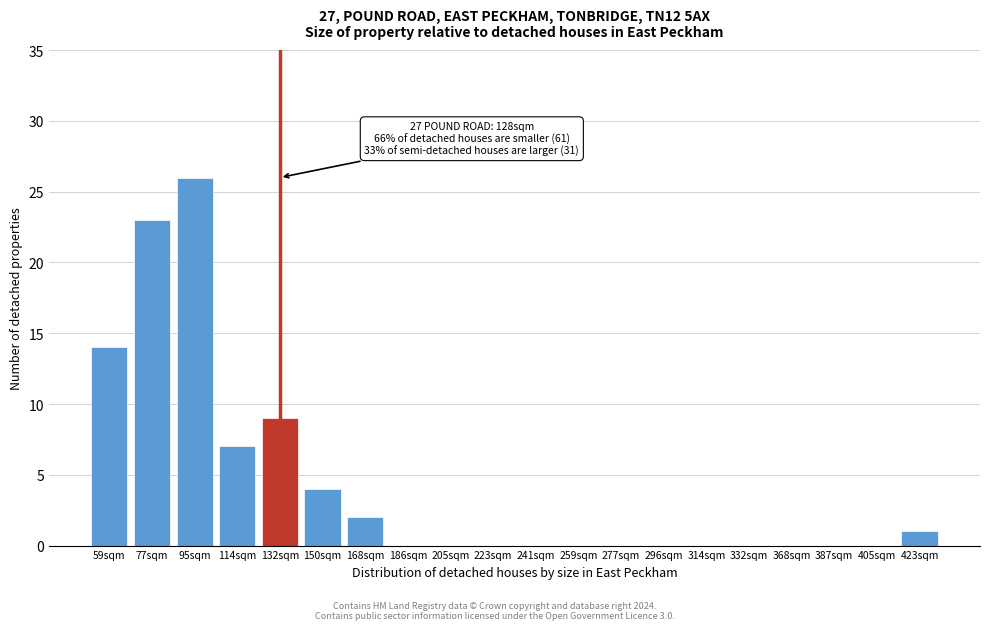

Reading left to right, list all the values displayed in this chart.

59sqm=14	77sqm=23	95sqm=26	114sqm=7	132sqm=9	150sqm=4	168sqm=2	186sqm=0	205sqm=0	223sqm=0	241sqm=0	259sqm=0	277sqm=0	296sqm=0	314sqm=0	332sqm=0	368sqm=0	387sqm=0	405sqm=0	423sqm=1